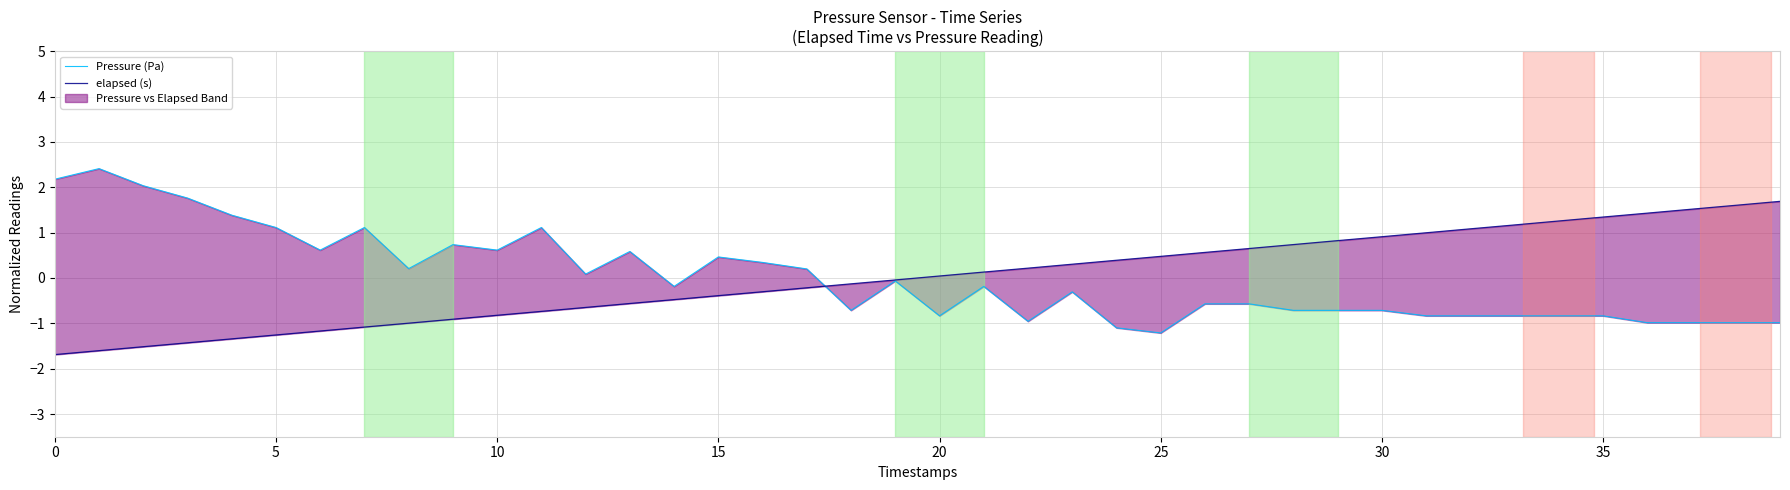

Reading left to right, what are all the values shown in this chart?

Pressure (Pa): 2.2	2.4	2.0	1.8	1.4	1.1	0.6	1.1	0.2	0.7	0.6	1.1	0.1	0.6	-0.2	0.5	0.3	0.2	-0.7	-0.1	-0.8	-0.2	-1.0	-0.3	-1.1	-1.2	-0.6	-0.6	-0.7	-0.7	-0.7	-0.8	-0.8	-0.8	-0.8	-0.8	-1.0	-1.0	-1.0	-1.0
elapsed (s): -1.7	-1.6	-1.5	-1.4	-1.3	-1.3	-1.2	-1.1	-1.0	-0.9	-0.8	-0.7	-0.6	-0.6	-0.5	-0.4	-0.3	-0.2	-0.1	-0.0	0.0	0.1	0.2	0.3	0.4	0.5	0.6	0.6	0.7	0.8	0.9	1.0	1.1	1.2	1.3	1.3	1.4	1.5	1.6	1.7